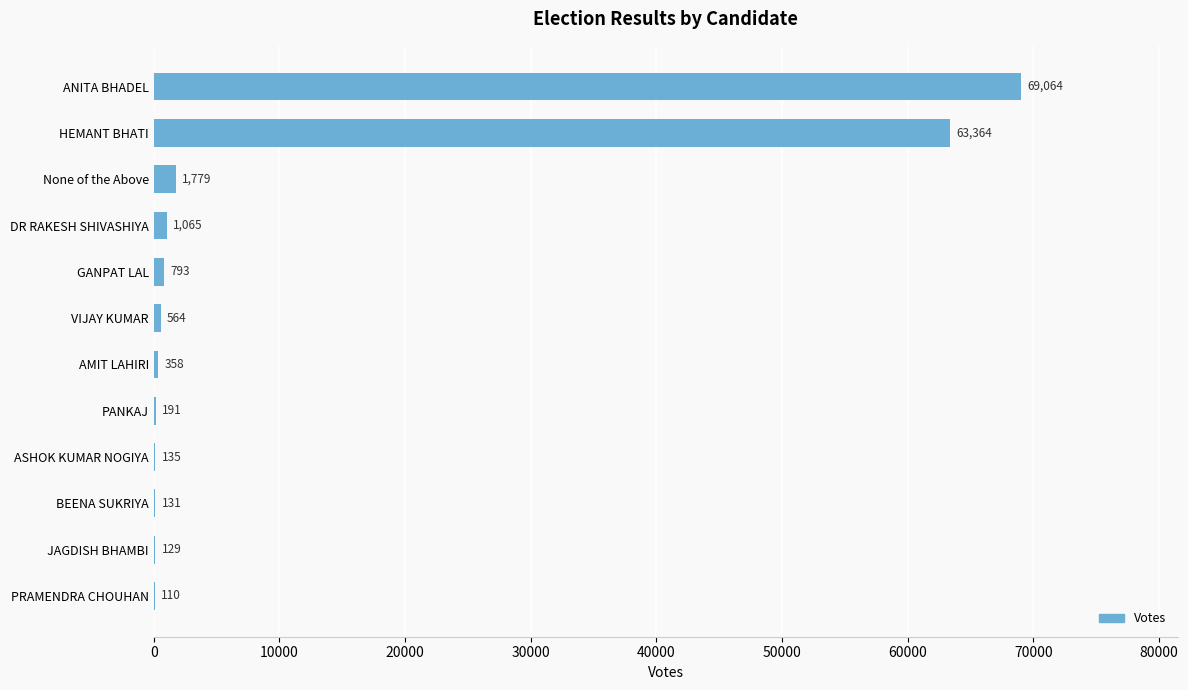

Read the value at ASHOK KUMAR NOGIYA, to the nearest 50.

150